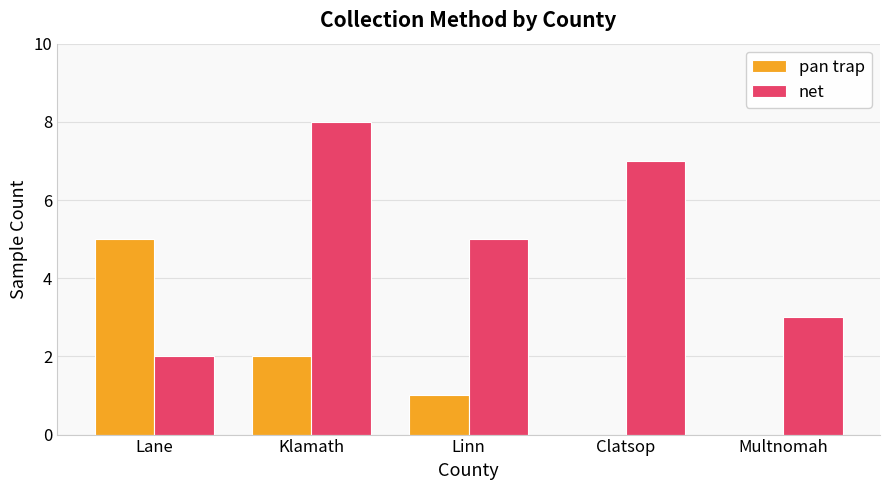

Which series has the largest total across all categories?

net